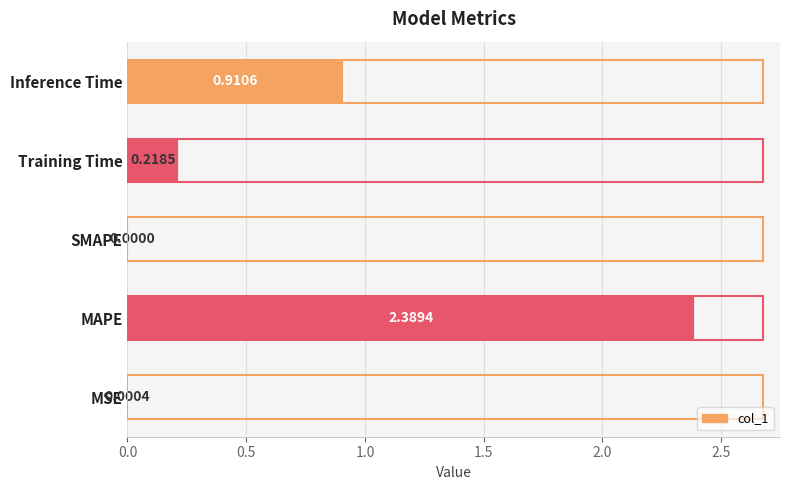

Where is the data nearest to the value 1?

Inference Time